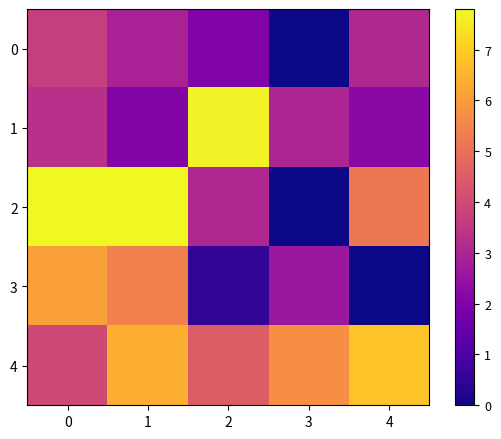

What is the total value across all series at 1?

24.6